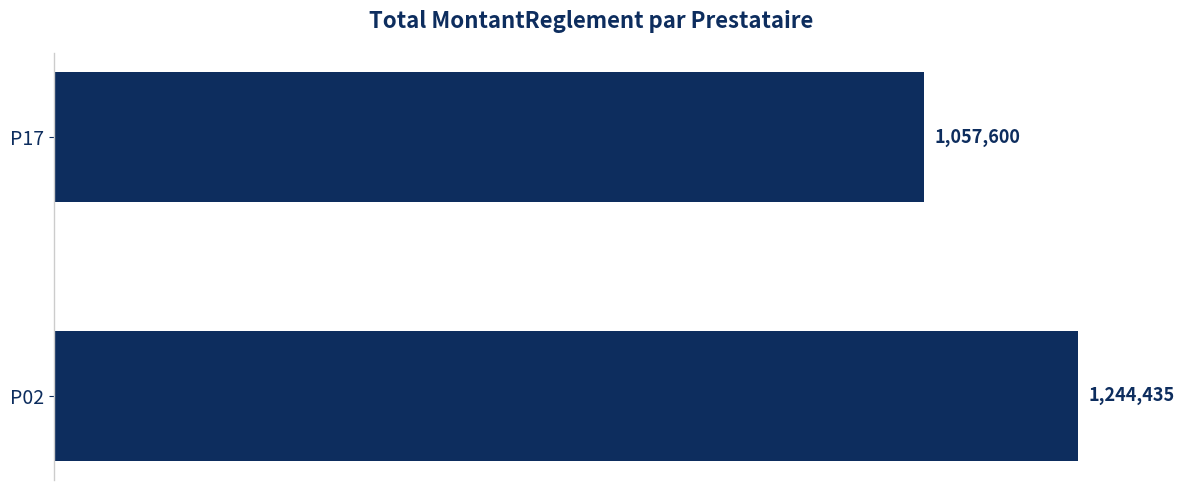

Are the bars horizontal?

Yes